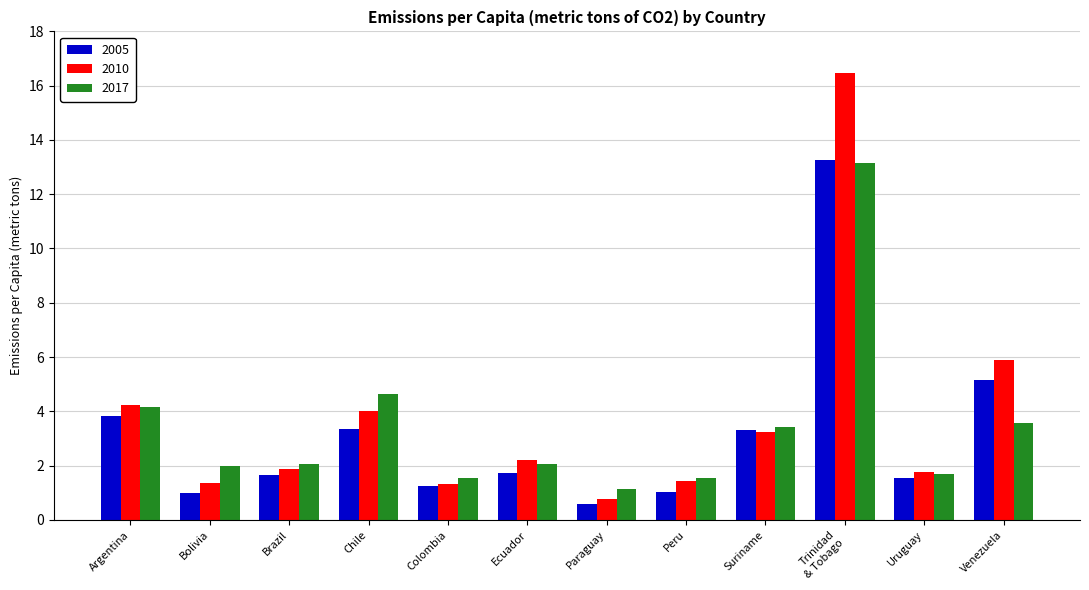

Is the value of 2010 at Paraguay greater than the value of 2005 at Colombia?

No